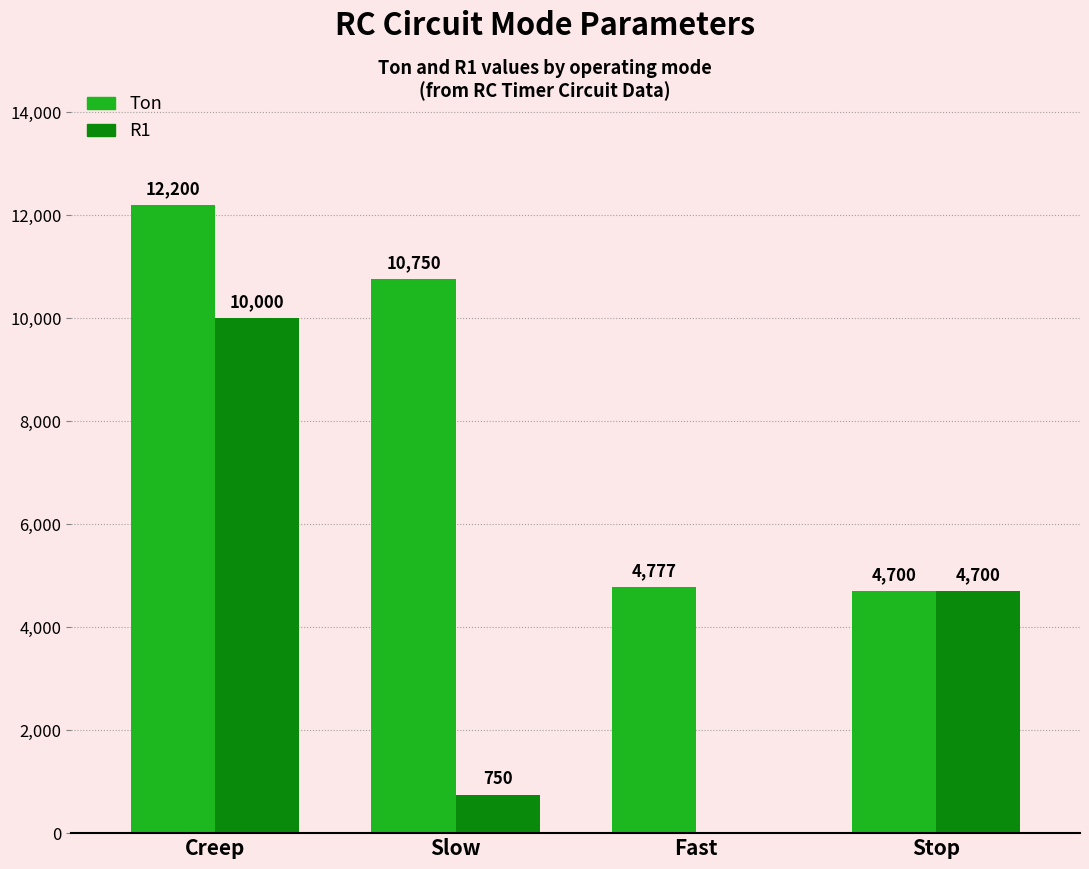

What is the total value across all series at Creep?

22200